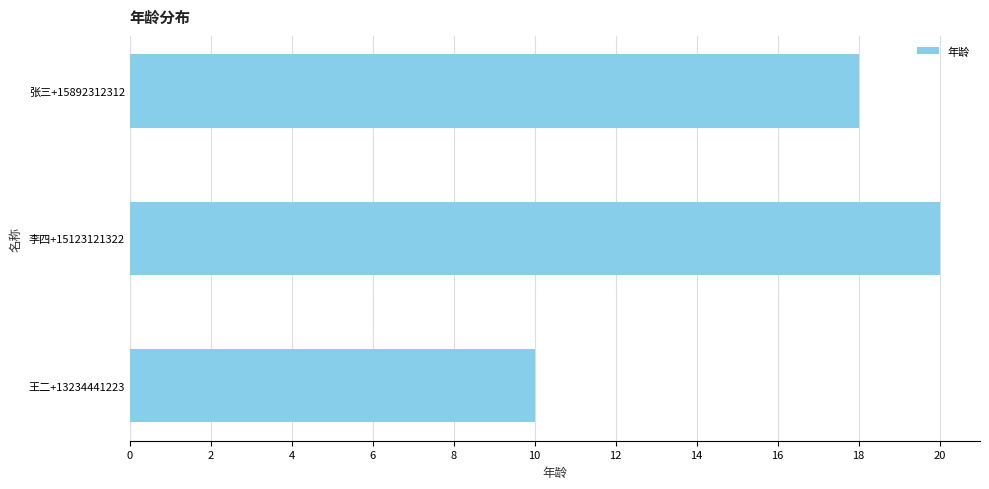

At which label is the value closest to 15?

张三+15892312312